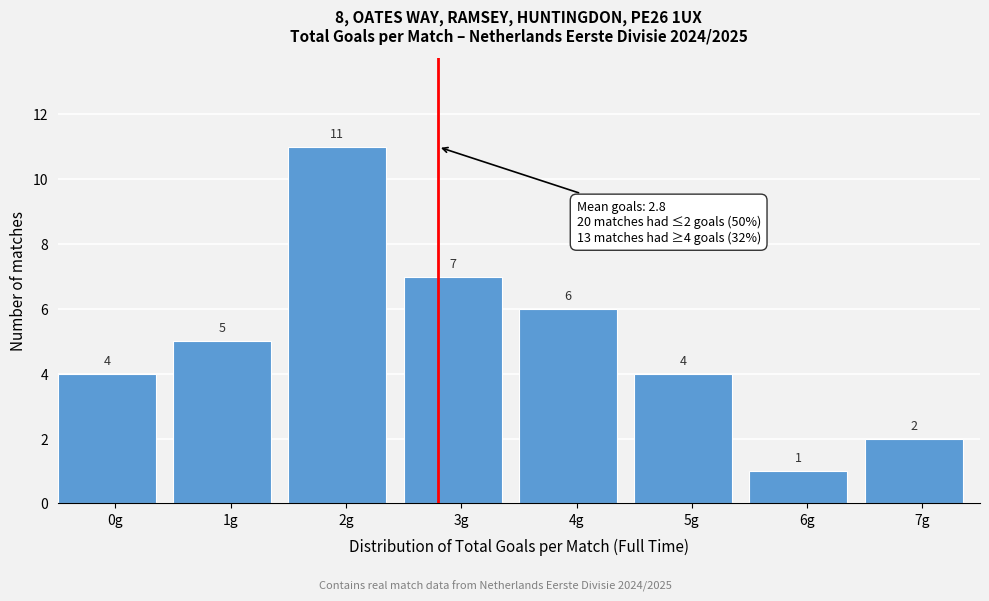

Reading left to right, list all the values displayed in this chart.

4	5	11	7	6	4	1	2